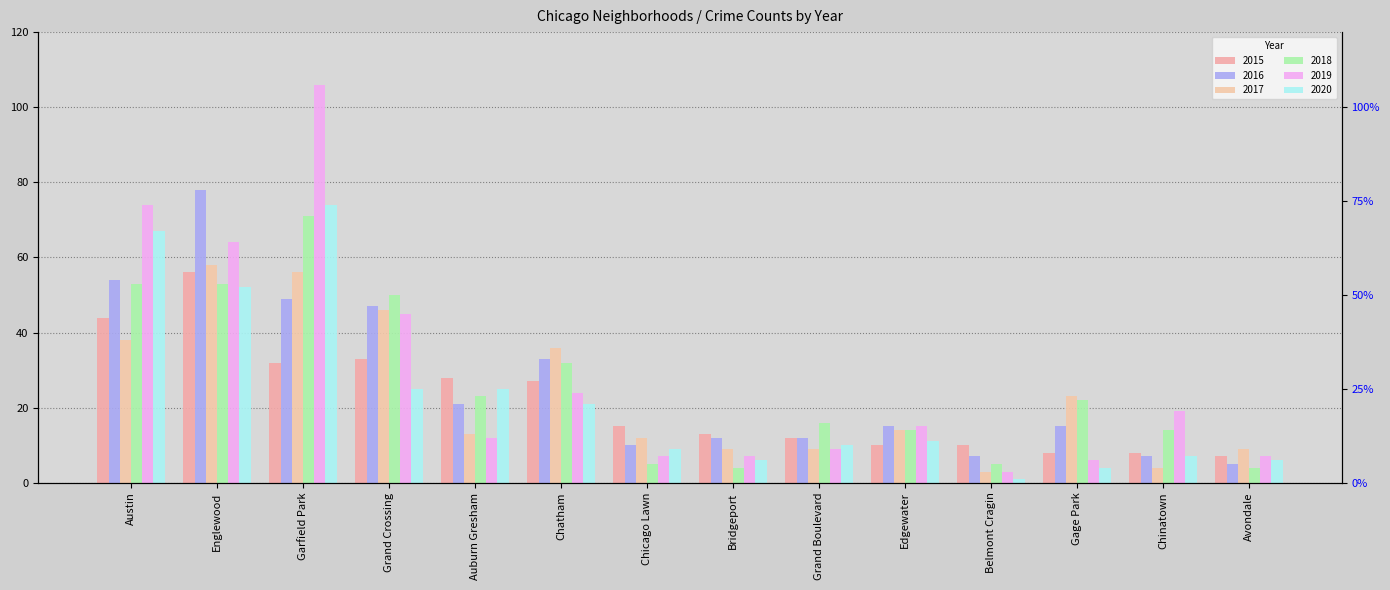

What is the value of the 2016 bar at the 12th from the left?

15